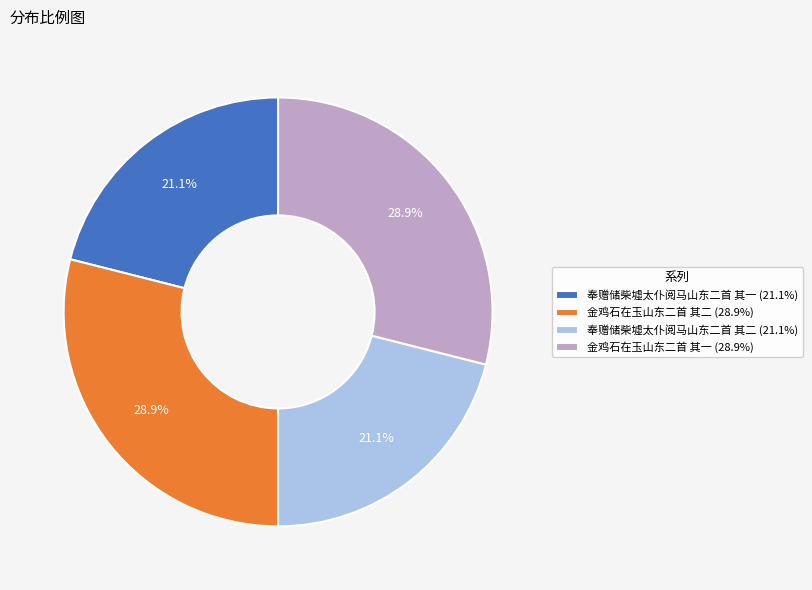

Is it true that 金鸡石在玉山东二首 其一 is 41% of the pie?

False